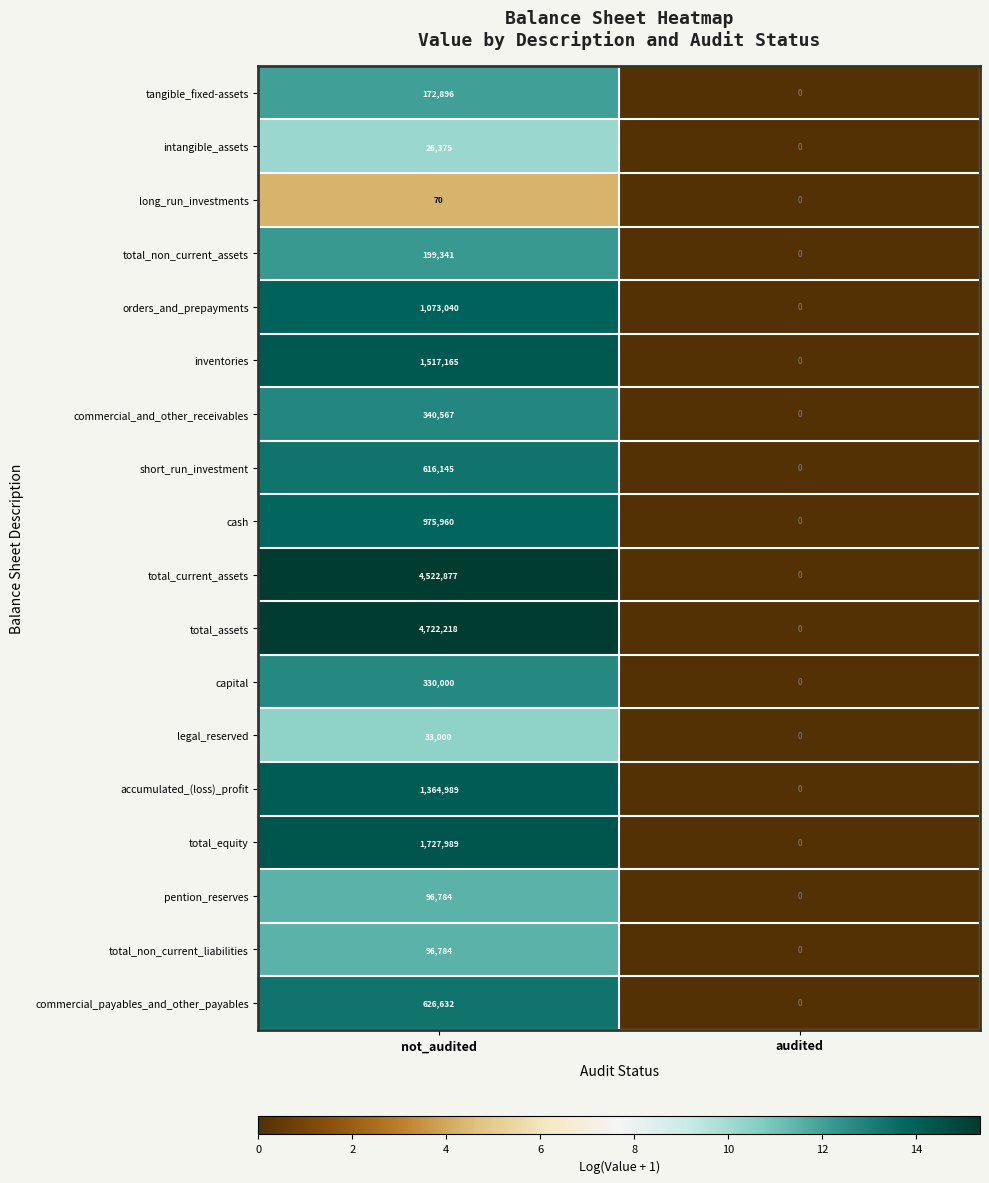

What is the maximum value shown in the chart?

4722218